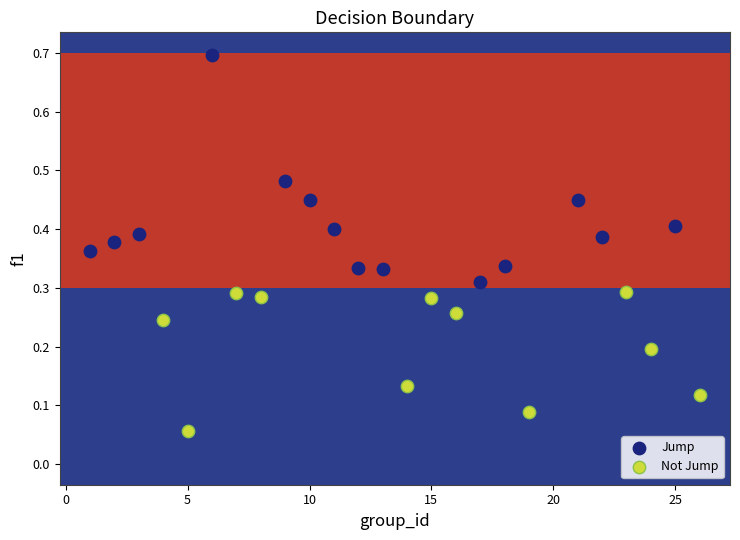

What are all the series names shown in the legend?

Jump, Not Jump